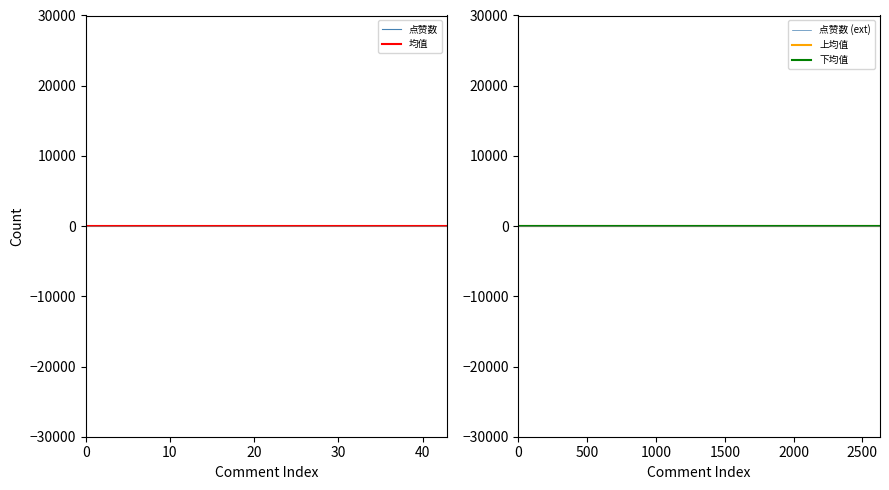

How many data points are less than 4?

19